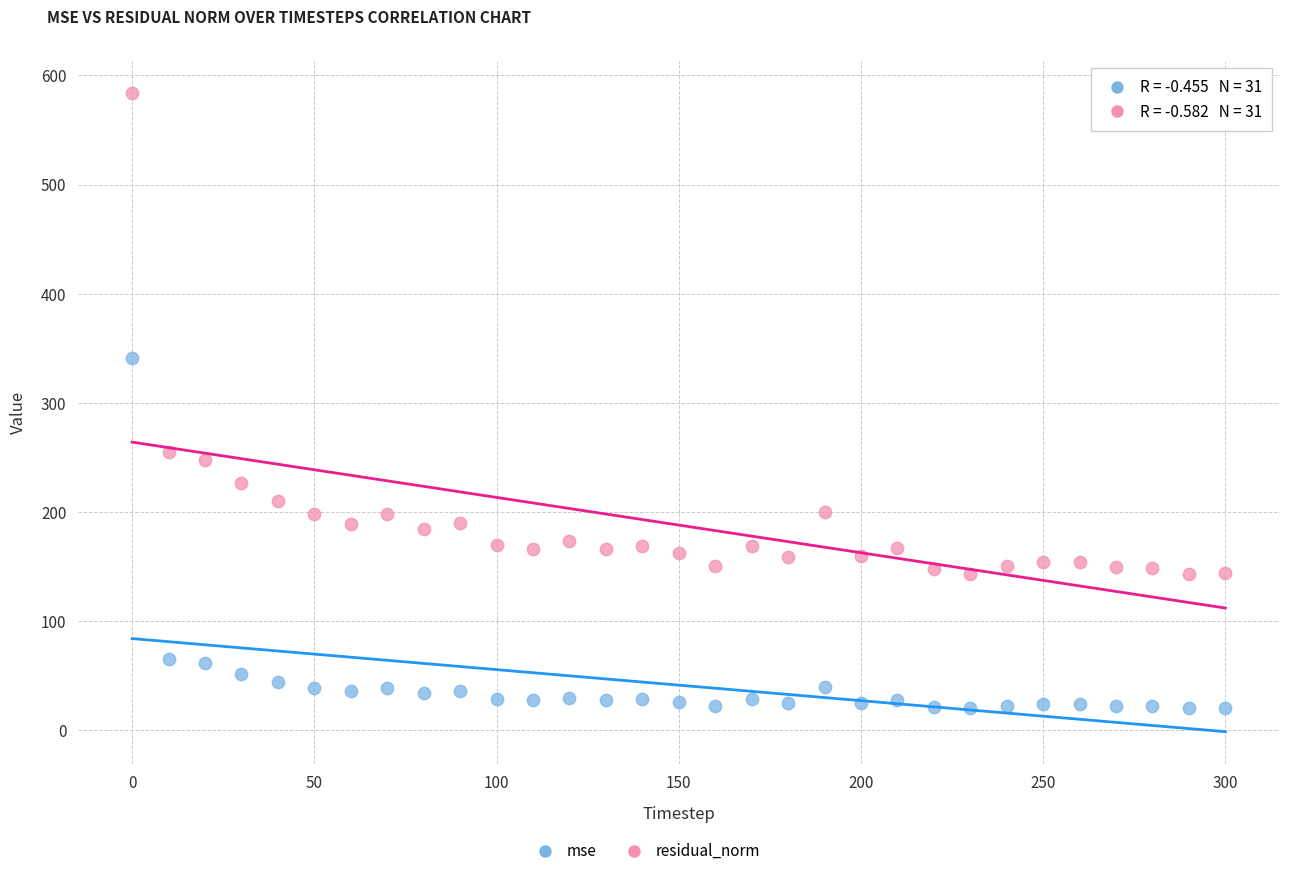

Across all series, what Y value is closest to 302?

341.4